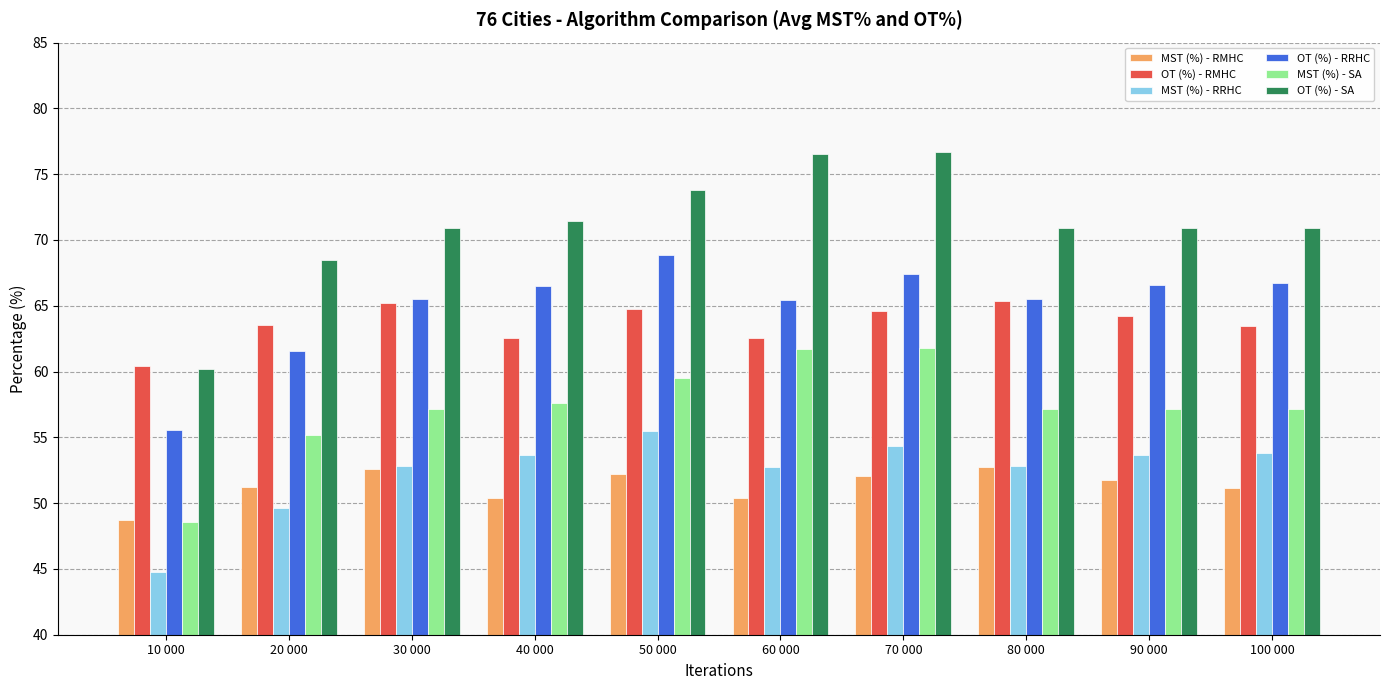

Which series has the largest range (max minus min)?

OT (%) - SA